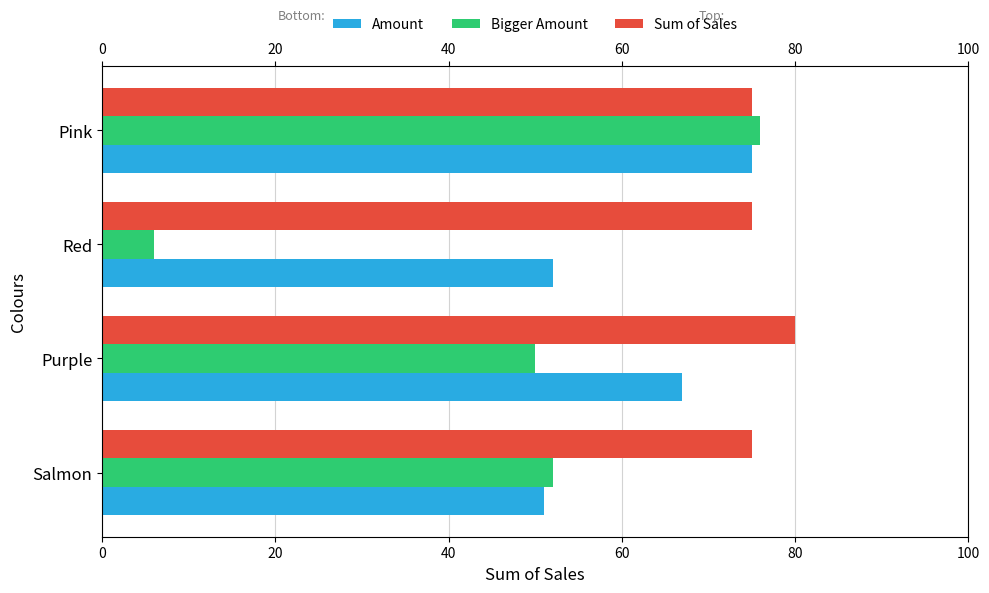

Which series changed the most between Purple and Red?

Bigger Amount